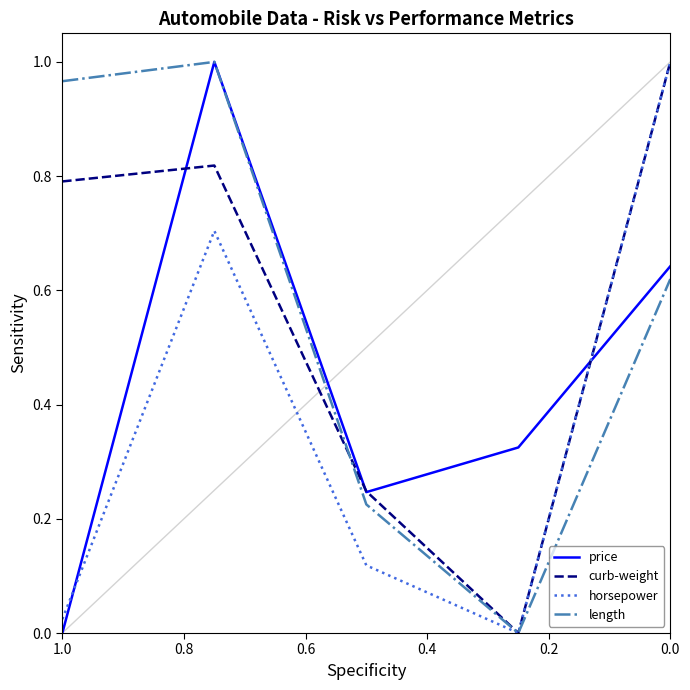

What is the value of the curb-weight point at the 2nd from the left?

0.8